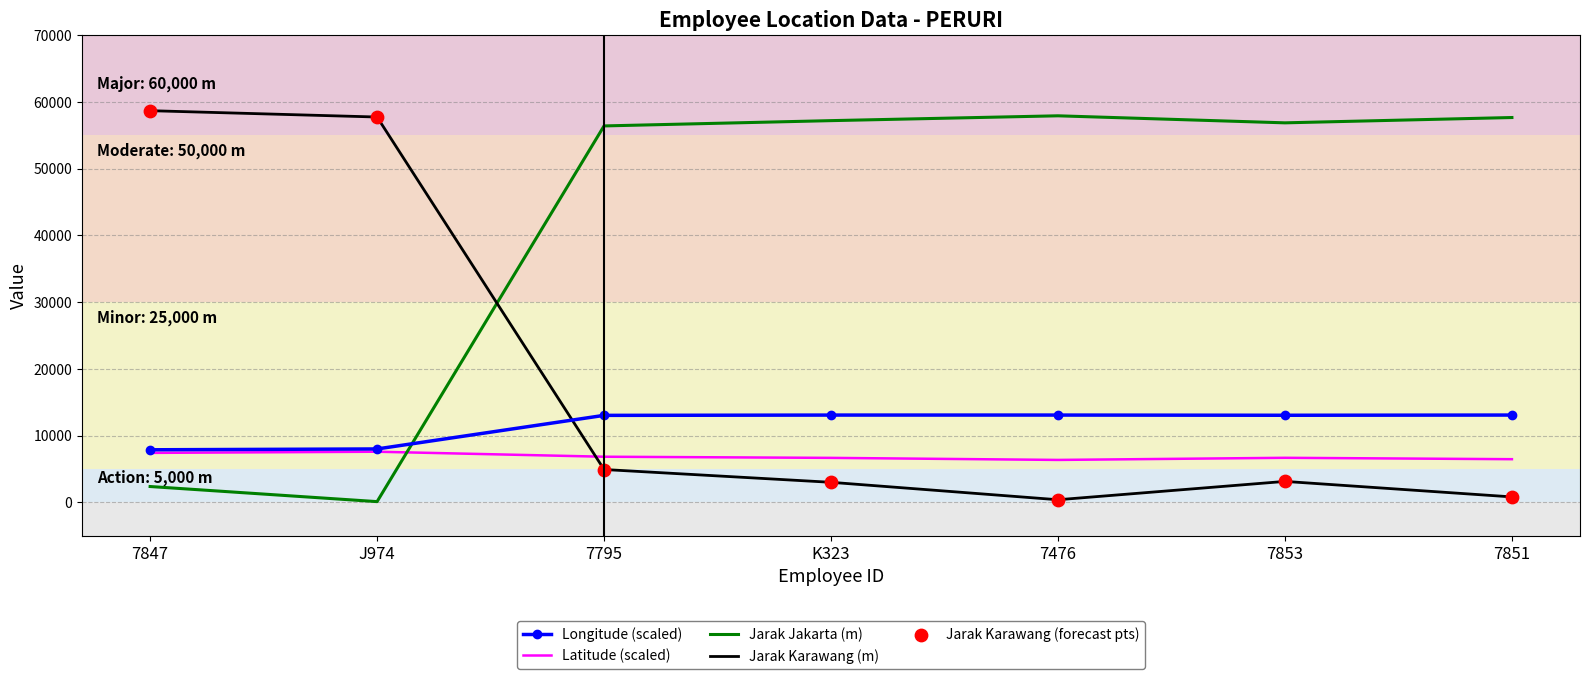

What is the total value across all series at 7853?

79716.7